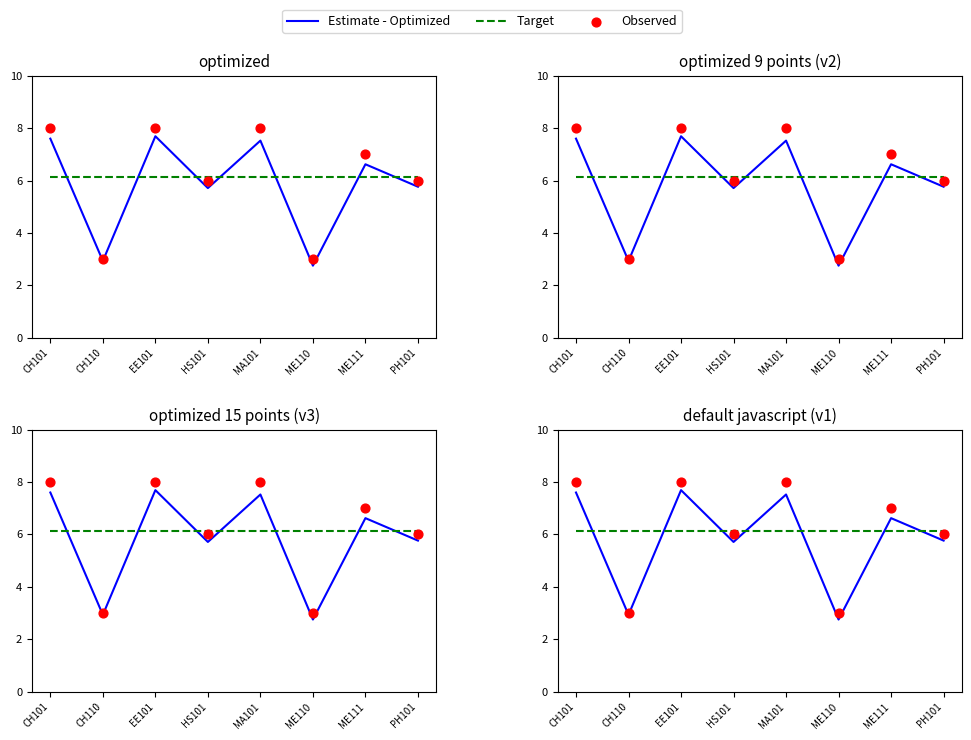

What is the total value across all series at HS101?

17.8